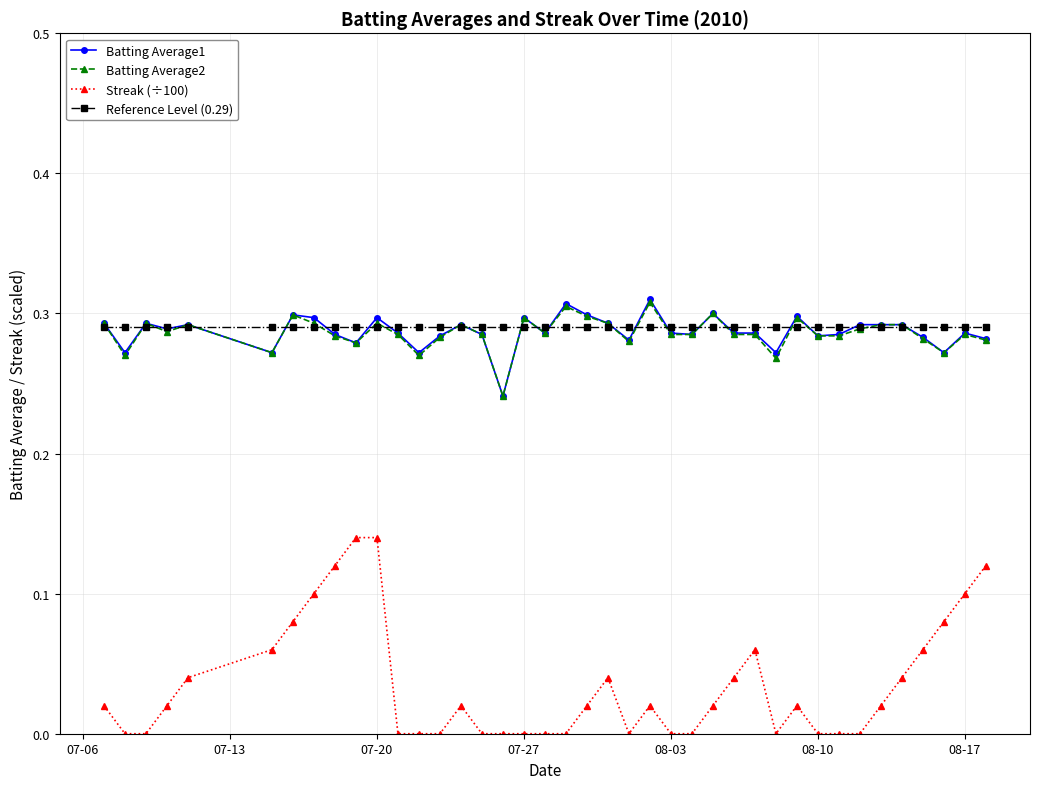

True or false: Batting Average2 and Streak (÷100) intersect in this chart.

False